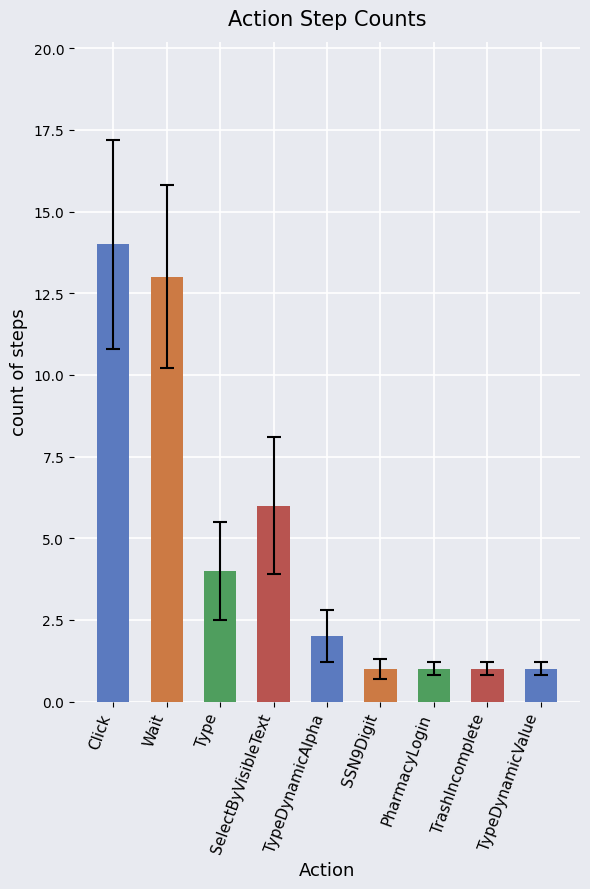

What position from the left is PharmacyLogin?

7